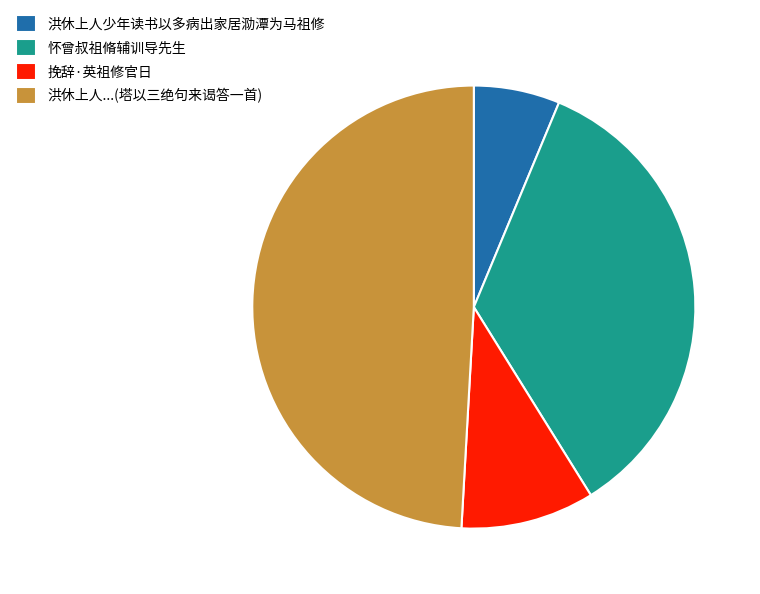

Rank the categories by value from highest to lowest.

洪休上人...(塔以三绝句来谒答一首), 怀曾叔祖脩辅训导先生, 挽辞·英祖修官日, 洪休上人少年读书以多病出家居泐潭为马祖修